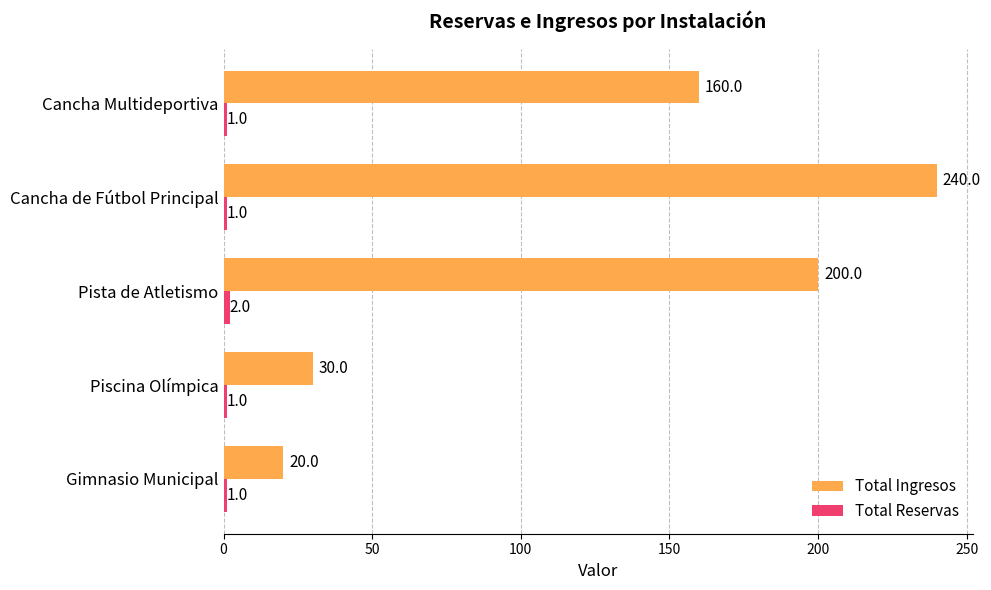

At which category does the chart reach its peak across all series?

Cancha de Fútbol Principal